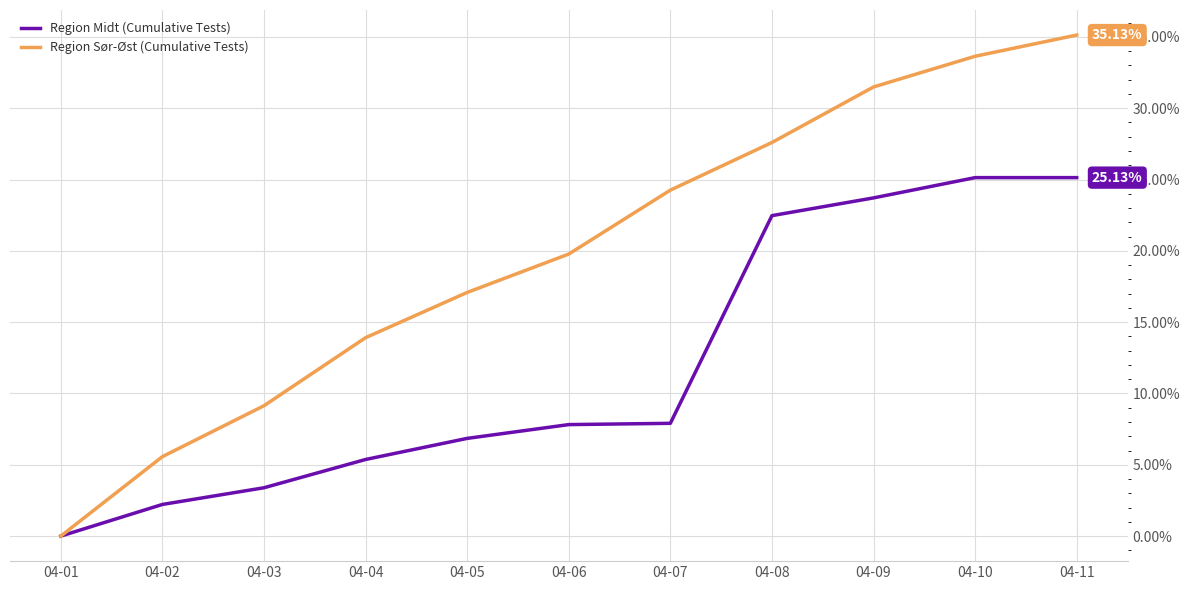

At which label does Region Sør-Øst (Cumulative Tests) first exceed 19?

04-06